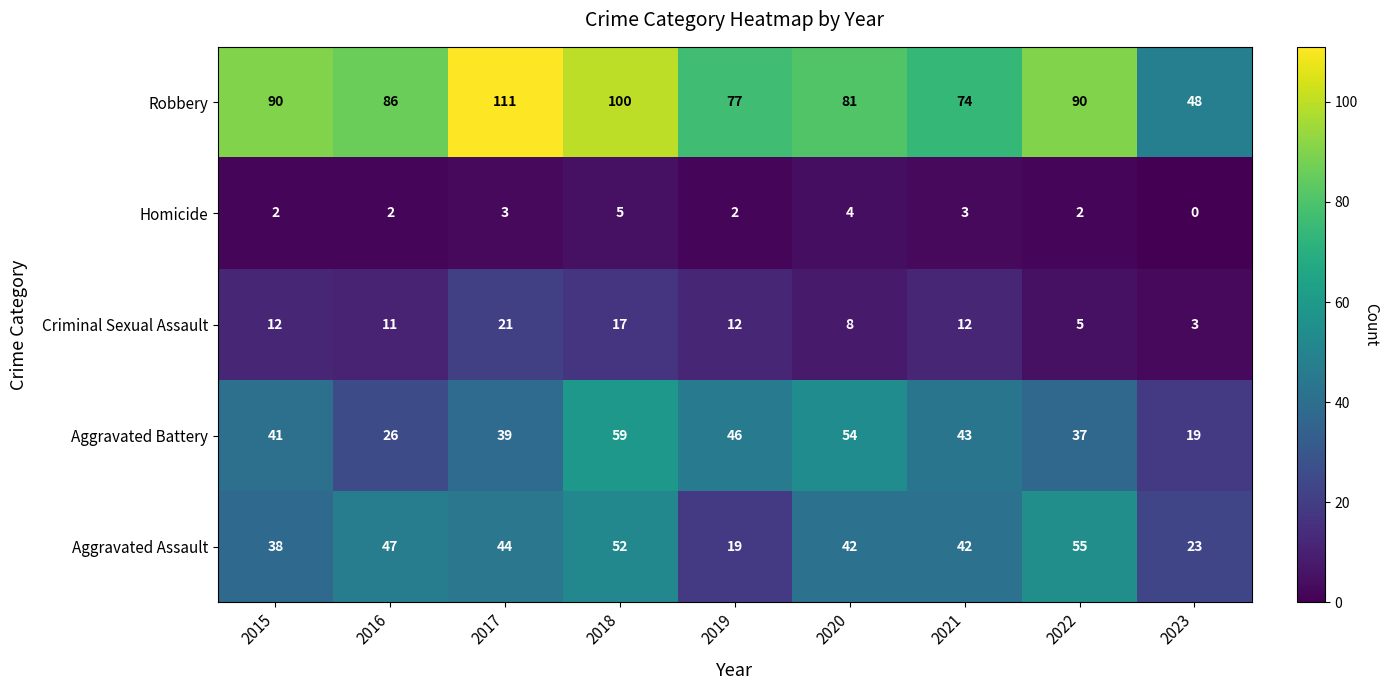

What value does the Aggravated Assault series have at 2017?

44